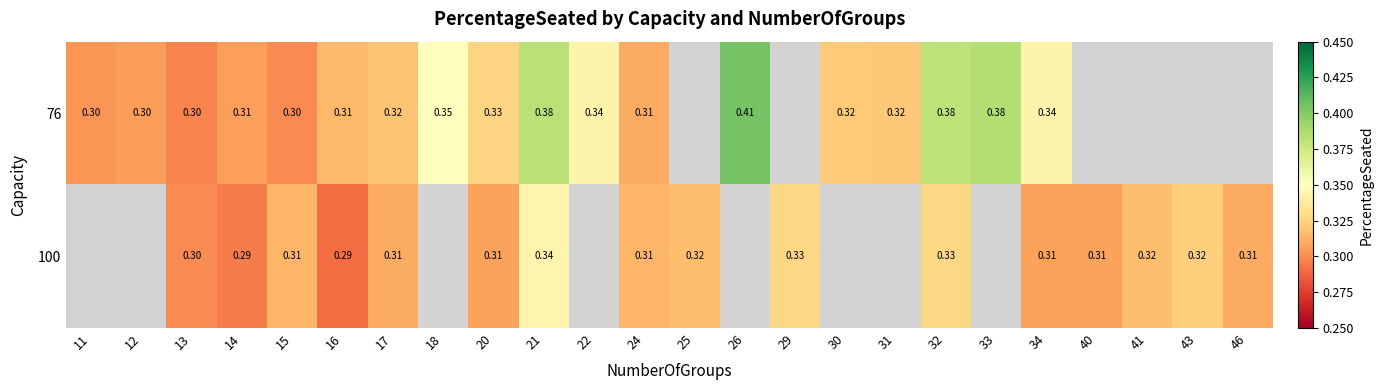

Is the value of 100 at 21 greater than the value of 76 at 17?

Yes